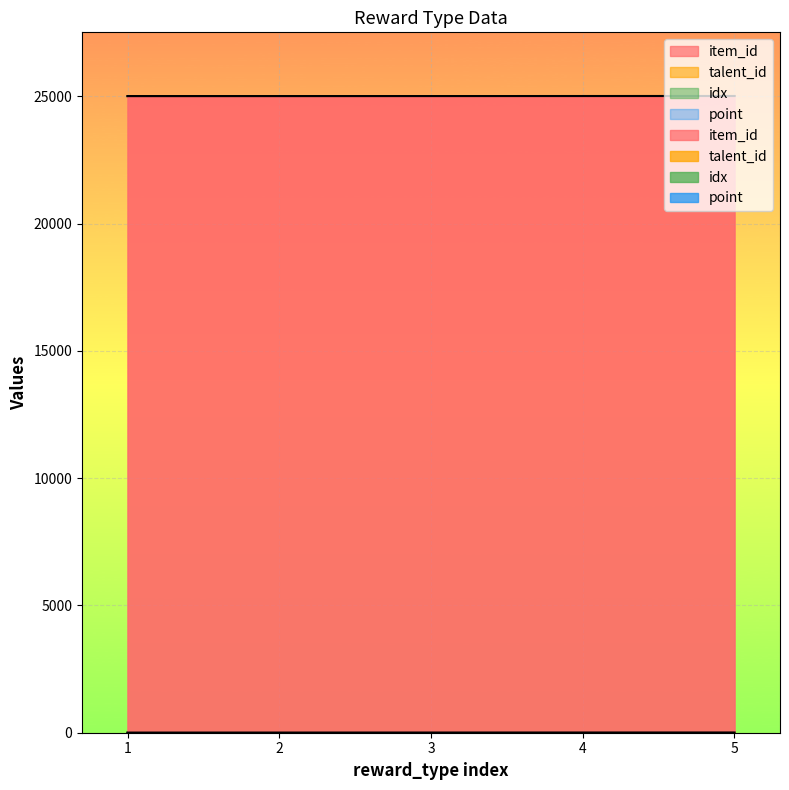

What is the sum of all item_id values?

125065